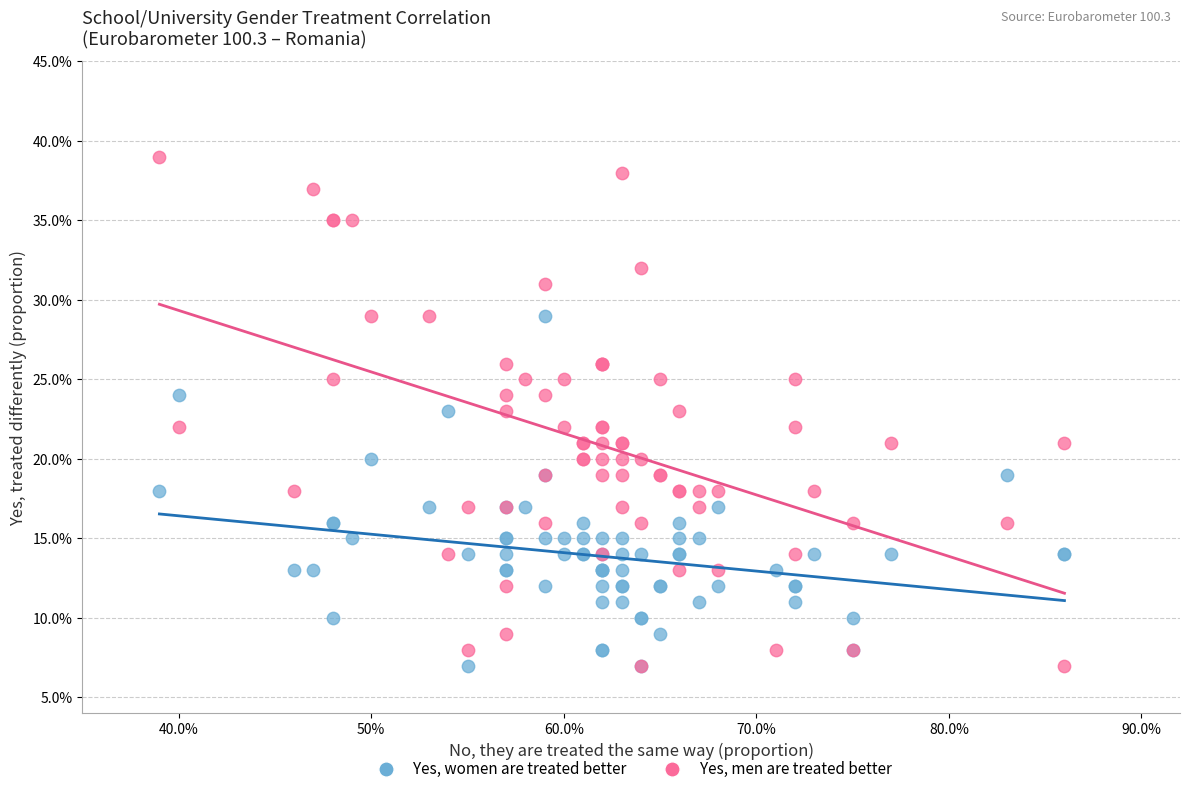

Which series has the widest spread of Y values?

Yes, men are treated better